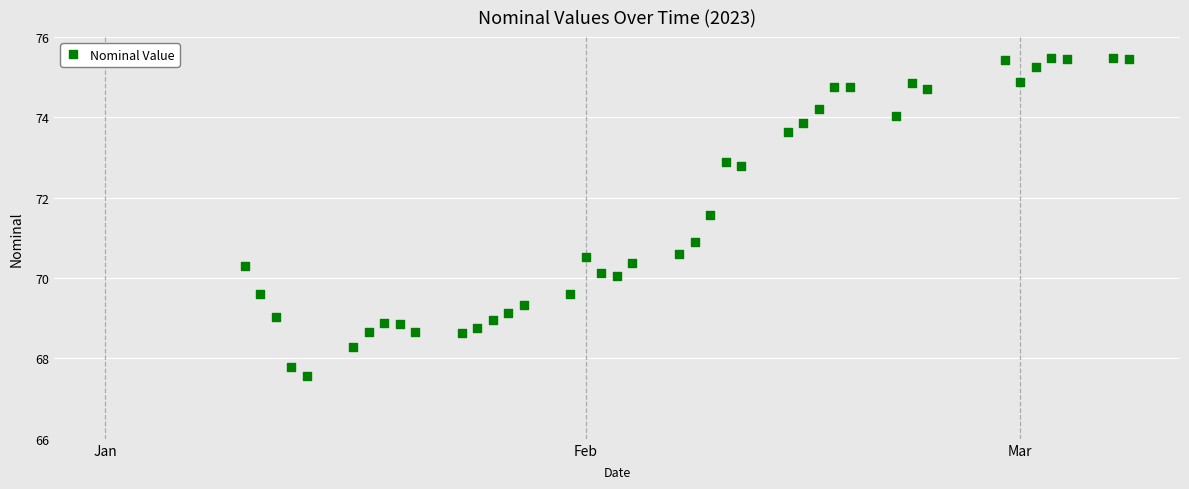

What Y value in the scatter plot is closest to 71?

70.9